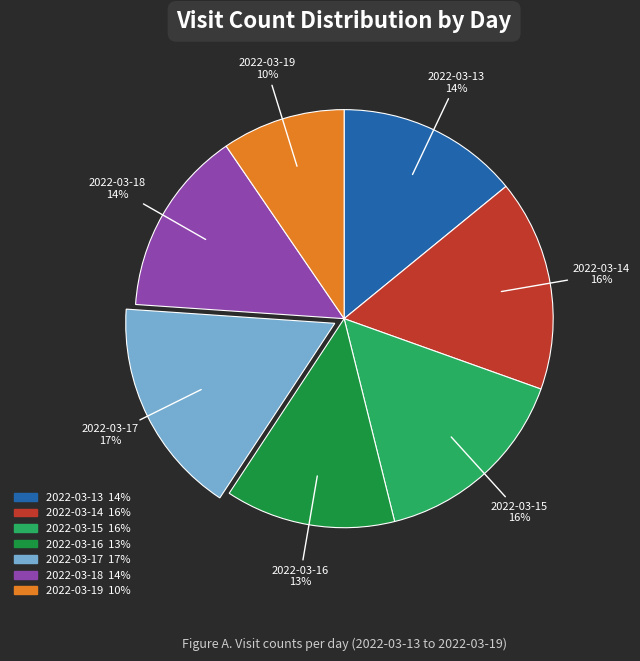

To the nearest percent, what portion does 2022-03-18 represent?

14%